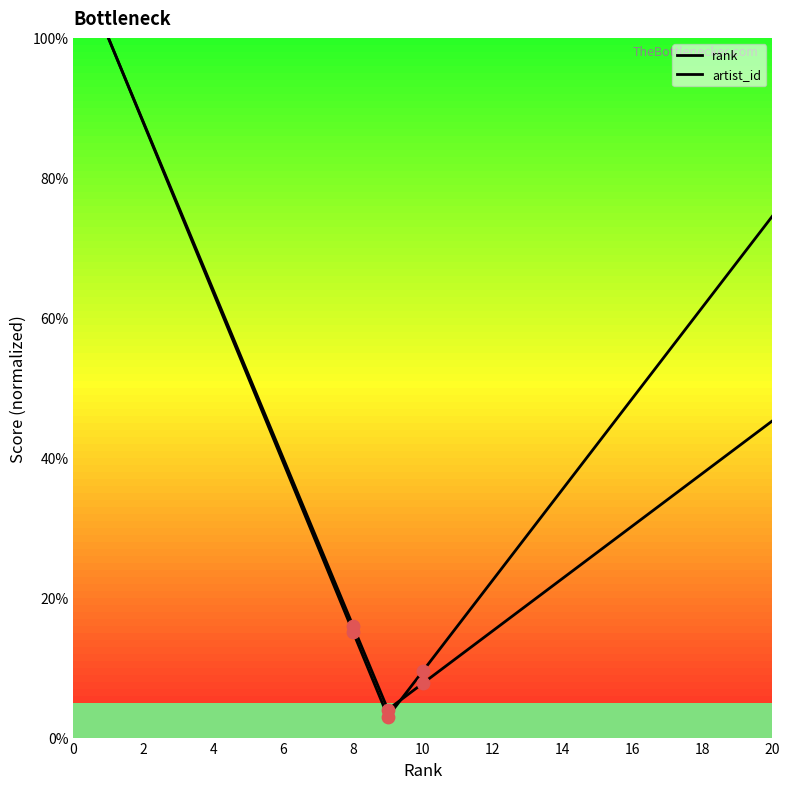

Which series has the widest spread of Y values?

rank